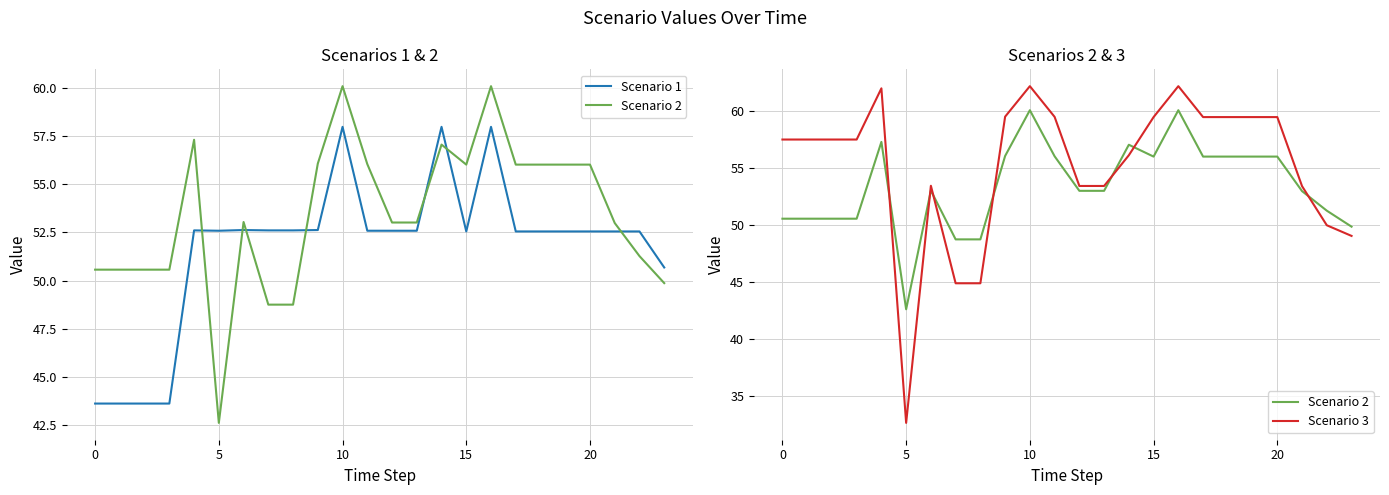

What is the difference between the maximum and minimum values in the Scenario 2 series?

17.4